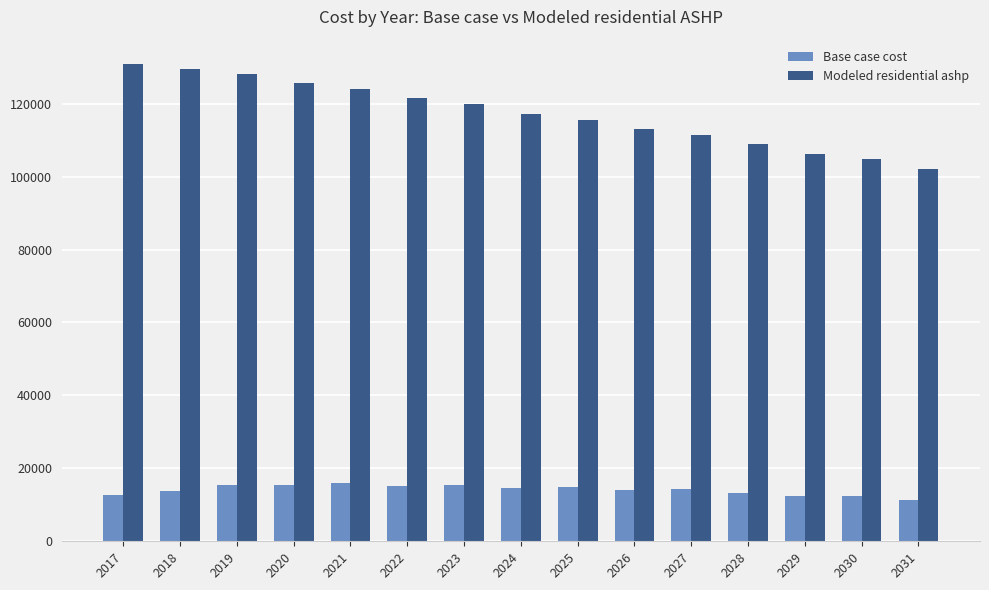

Which series has the largest range (max minus min)?

Modeled residential ashp